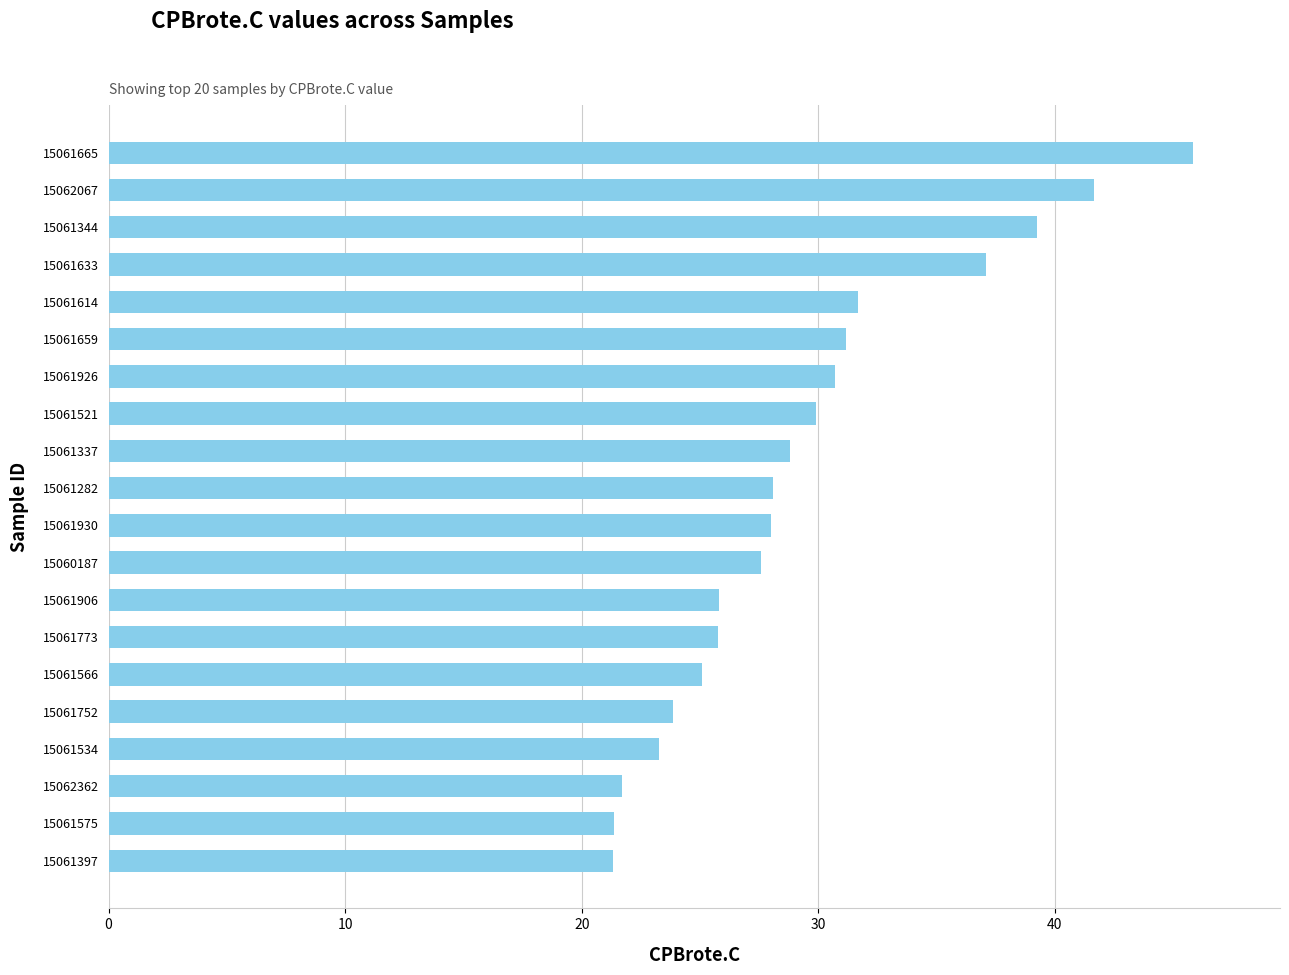

What value does the data have at 15062067?

41.6